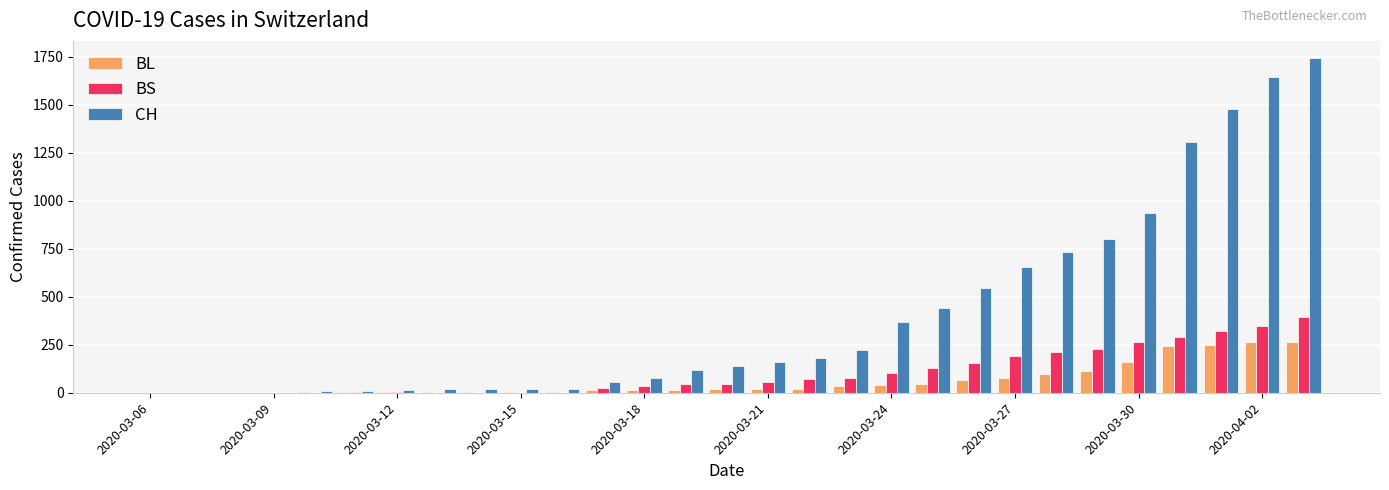

What is the sum of all BL values?

1780